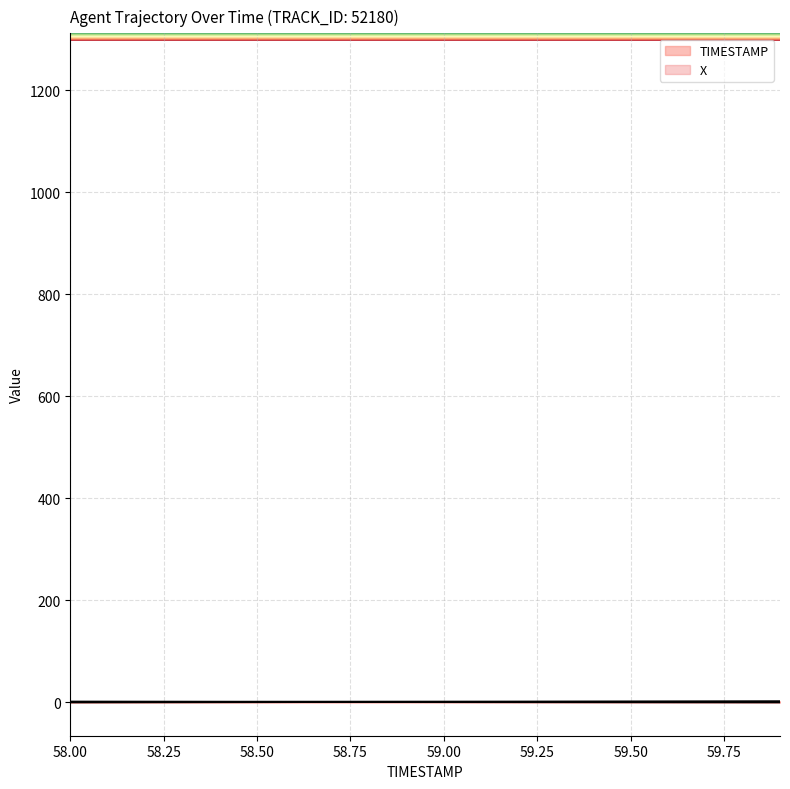

How many data points in TIMESTAMP are less than 1?

10